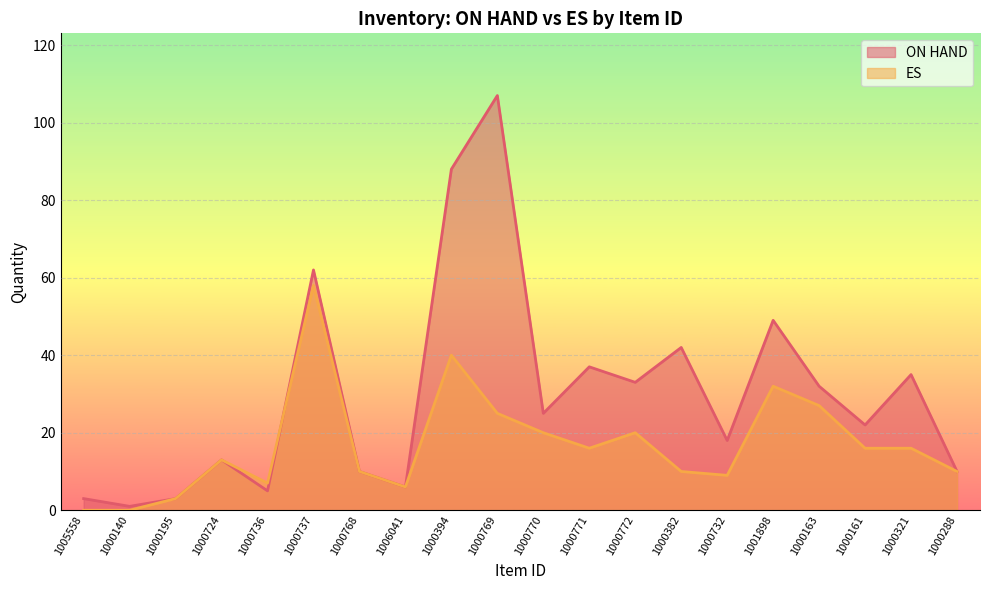

At which category is the sum across all series the highest?

1000769